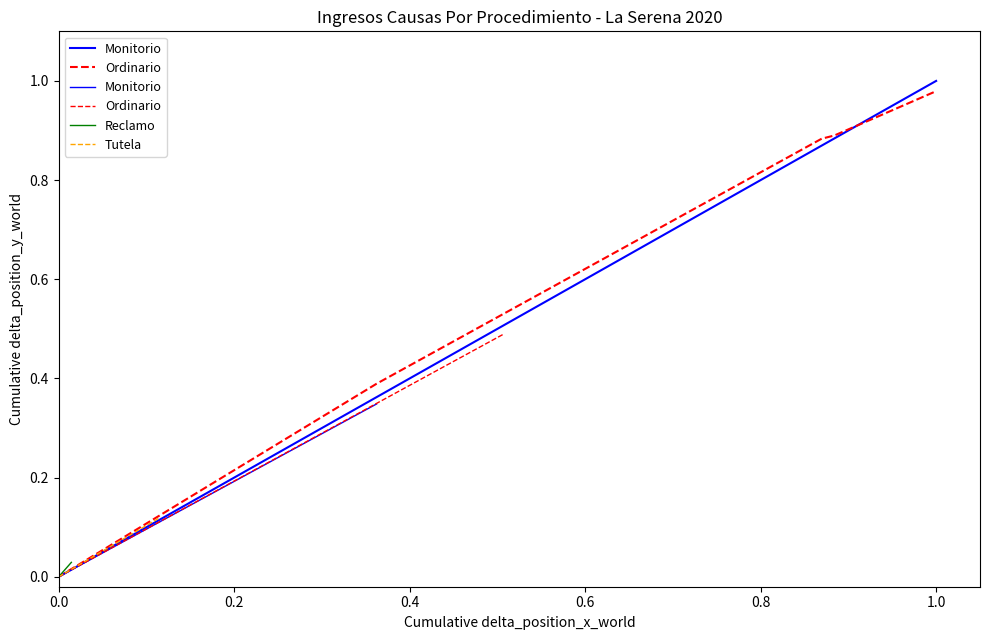

Which series changed the most between 0.0 and 0.2?

Ordinario